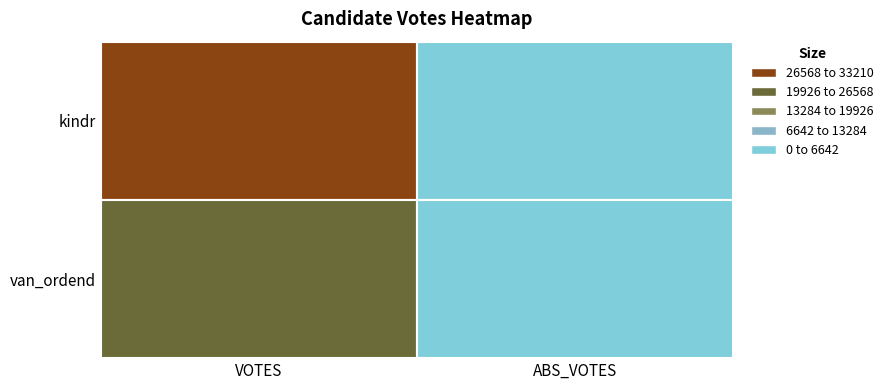

How many data points does each series have?

2